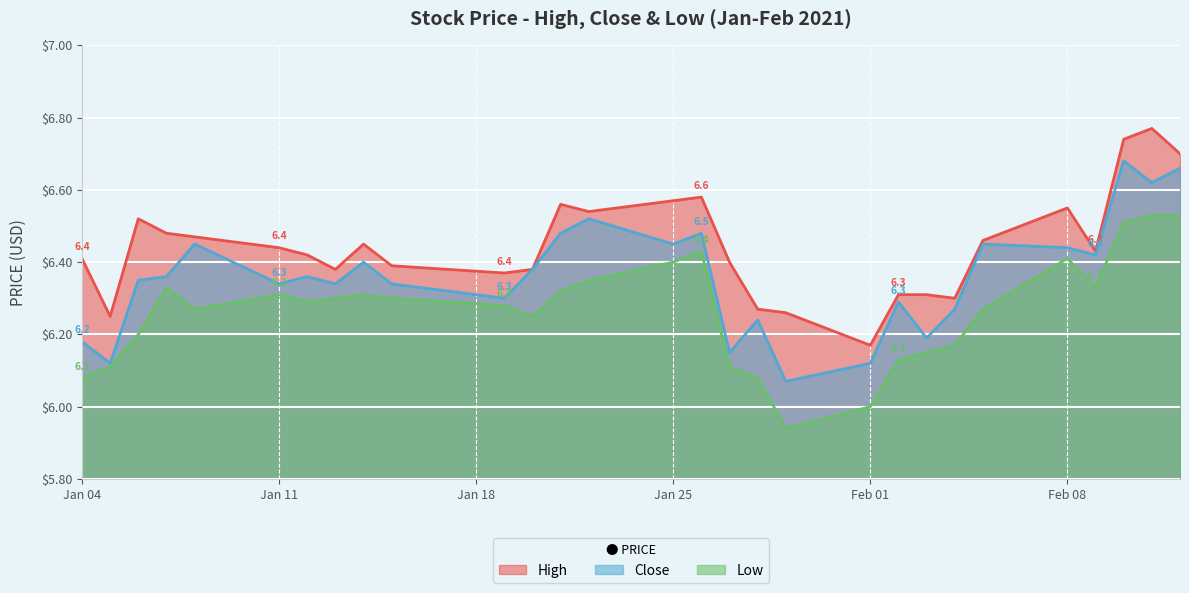

What is the sum of all High values?

186.9